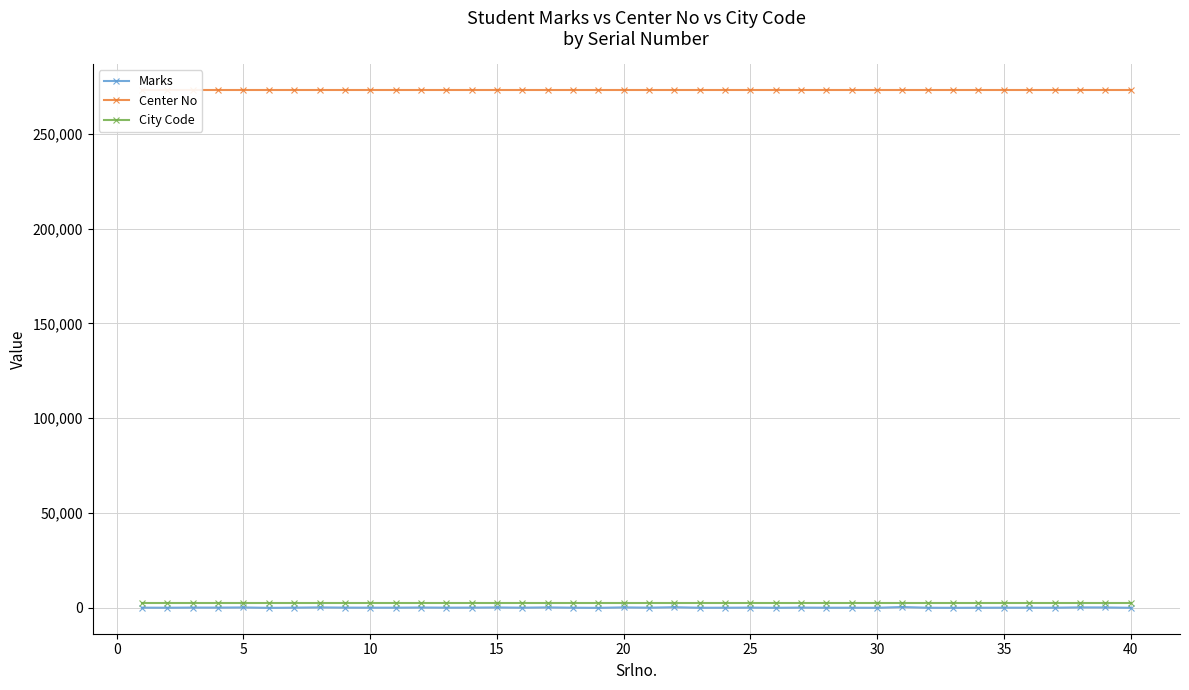

Is it true that City Code equals 1672 at 11?

False